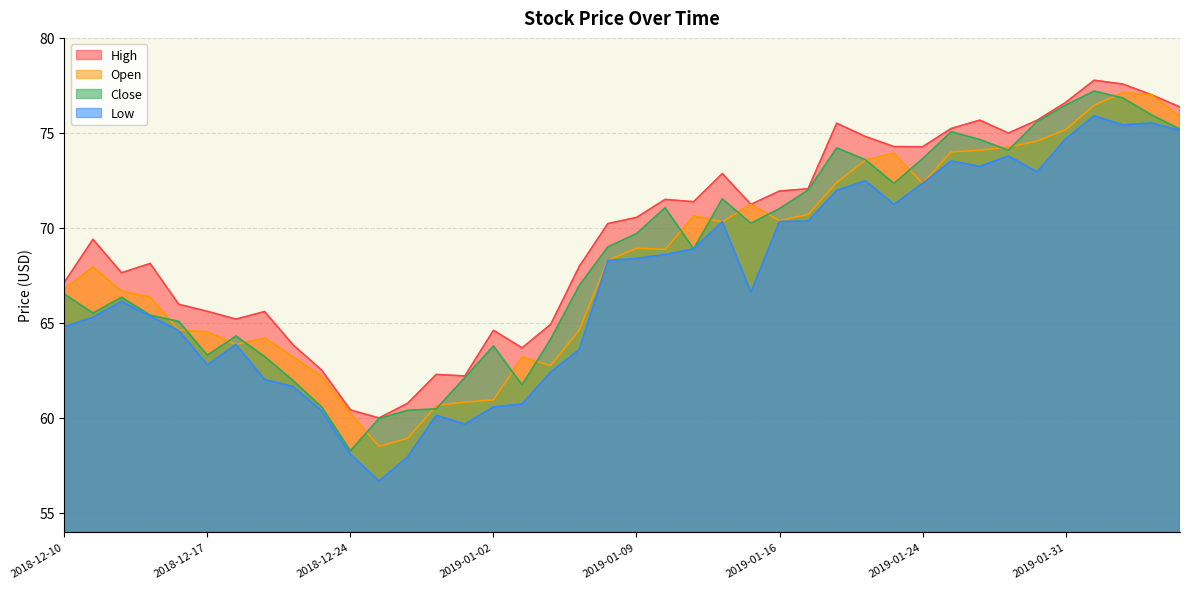

The value of close at 2019-01-07 is 67.0. True or false?

True